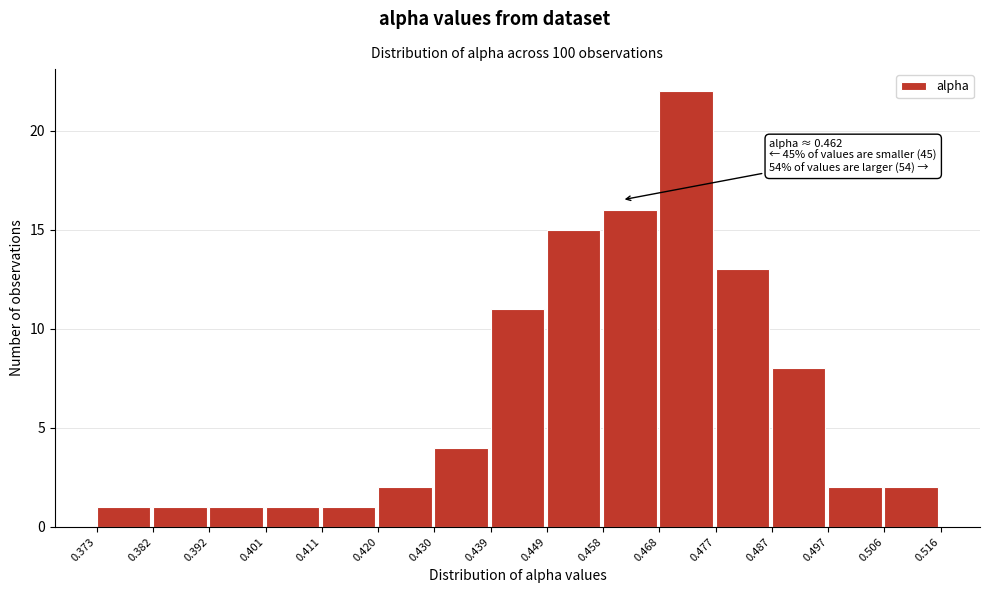

Over which range of the x-axis is the bar tallest?

0.468 to 0.477